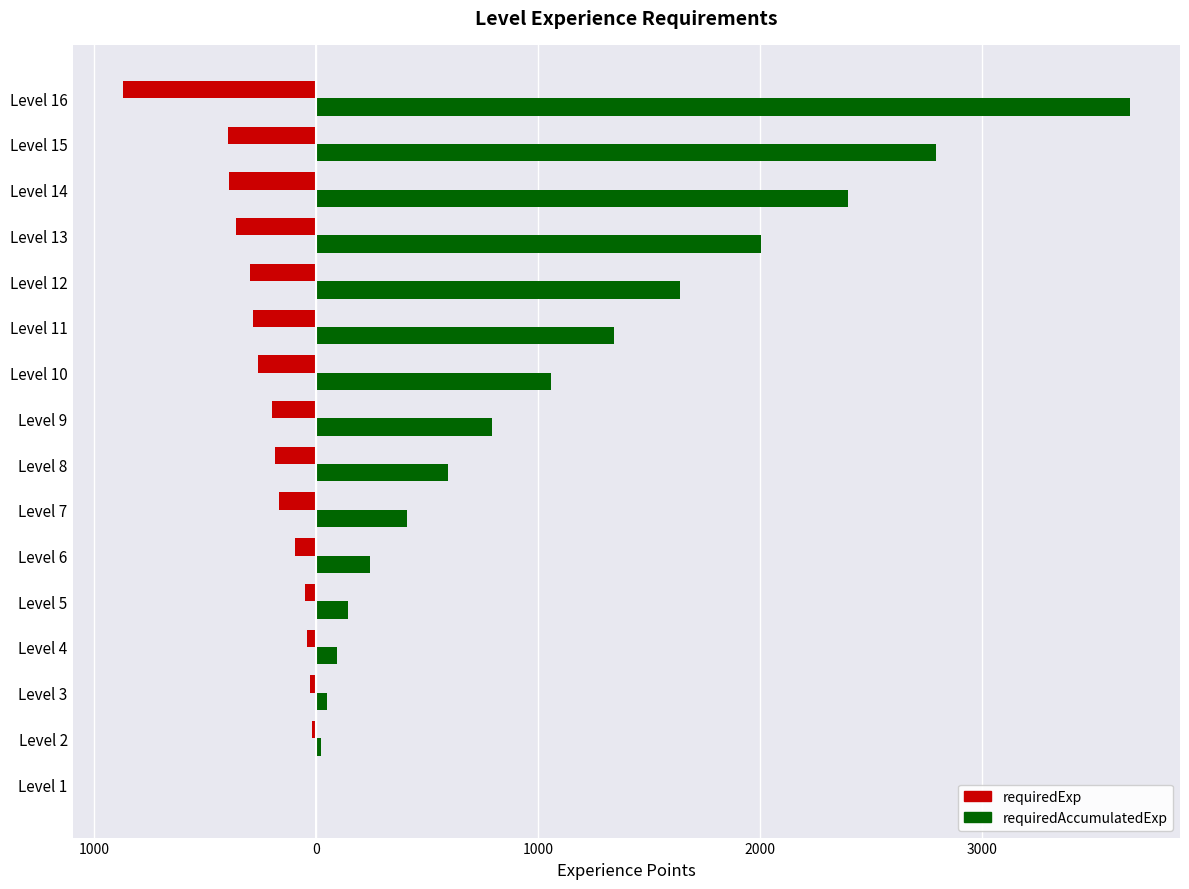

What are all the series names shown in the legend?

requiredExp, requiredAccumulatedExp